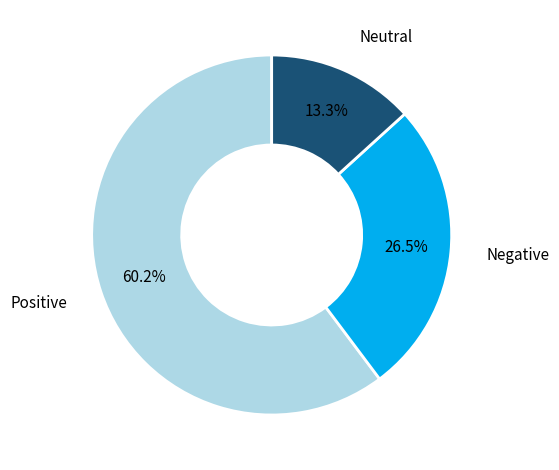

How many segments does this pie chart have?

3